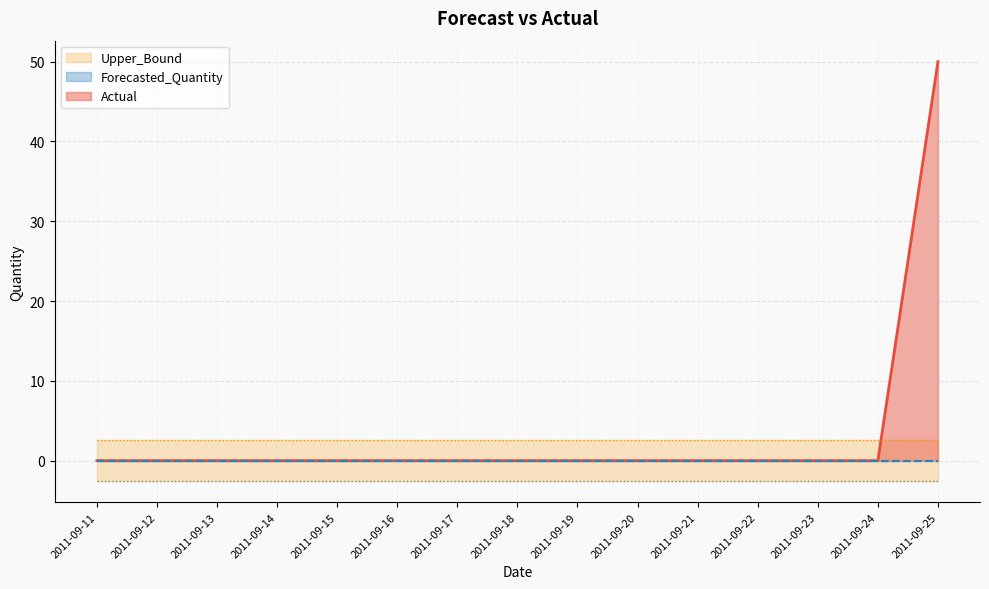

Is the value of Lower_Bound at 2011-09-14 greater than the value of Actual at 2011-09-14?

No